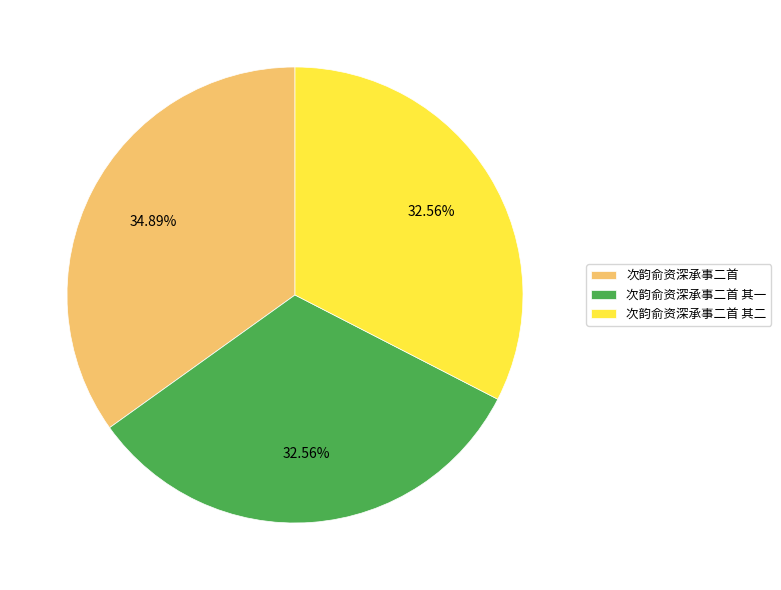

How much of the chart is everything except 次韵俞资深承事二首?

65.1%